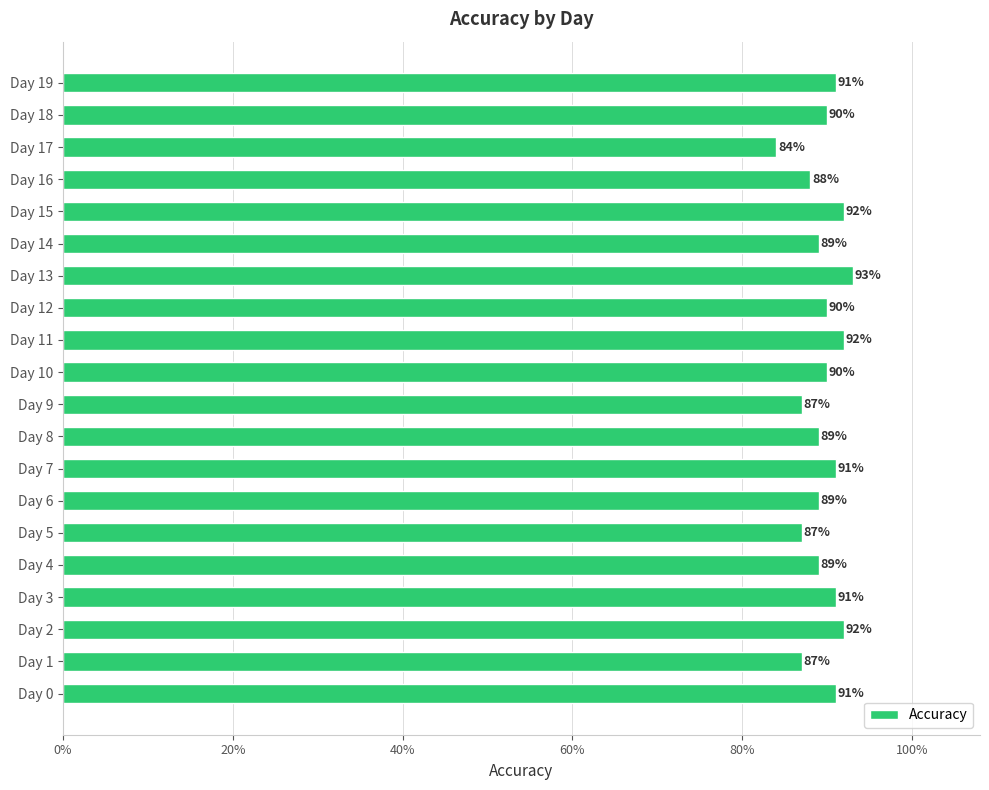

Does the chart contain any negative values?

No